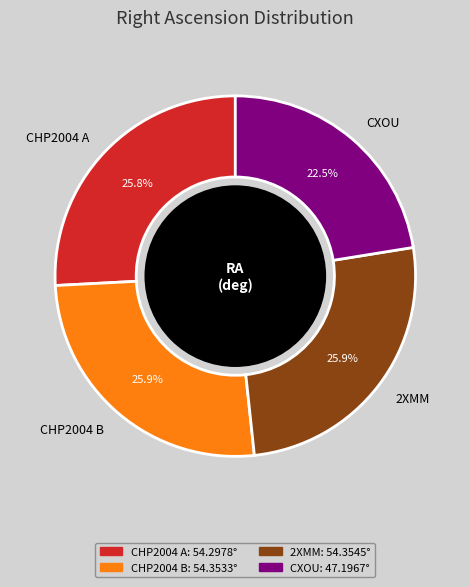

What percentage do CHP2004 B and 2XMM together represent?

51.7%